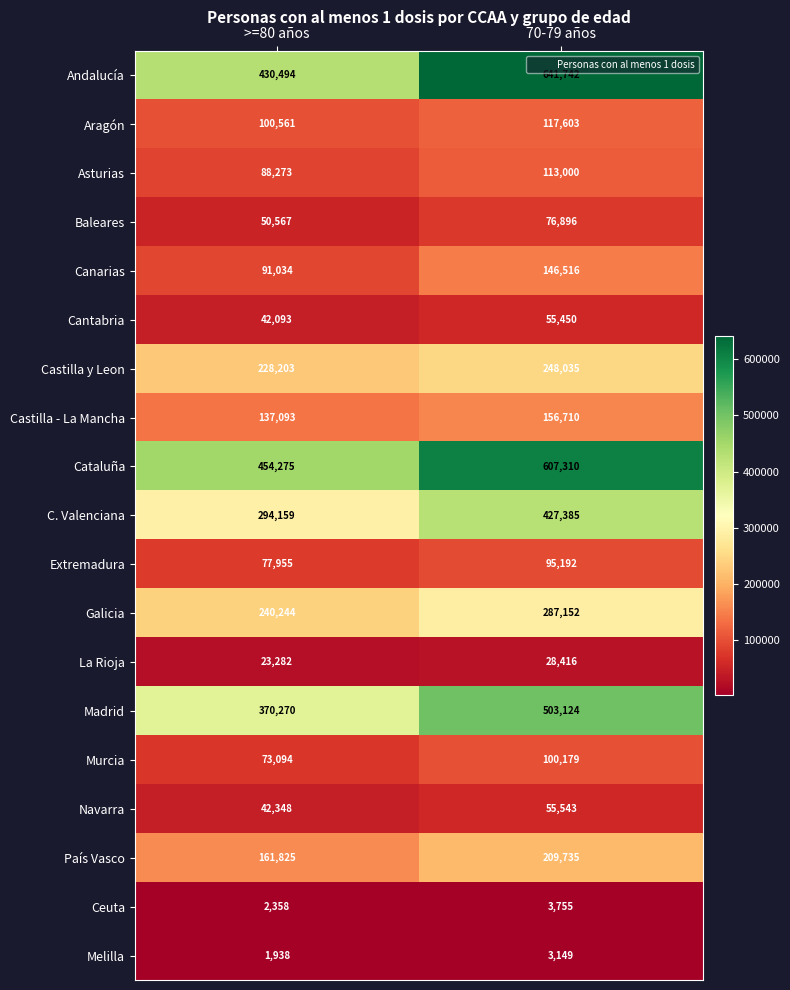

At which label is Baleares closest to 63731?

>=80 años